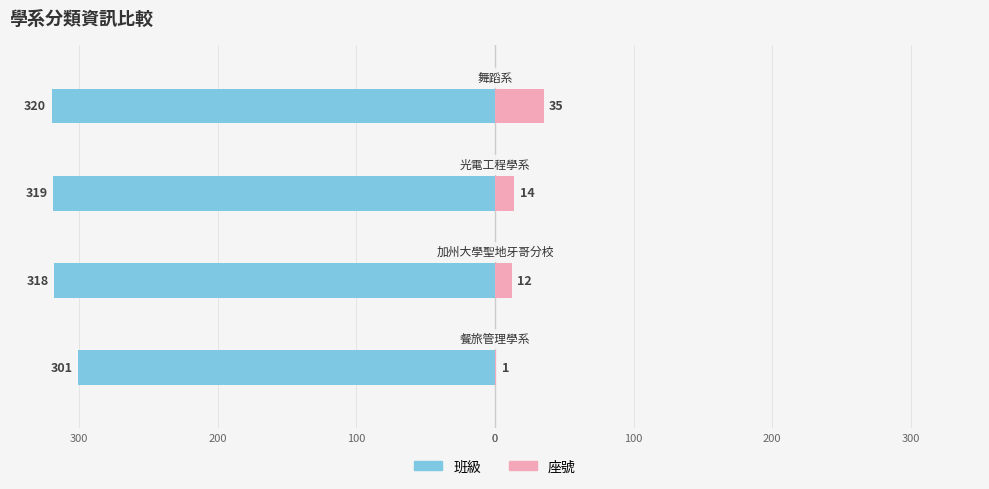

Reading right to left, what are all the values shown in this chart?

班級: -320	-319	-318	-301
座號: 35	14	12	1